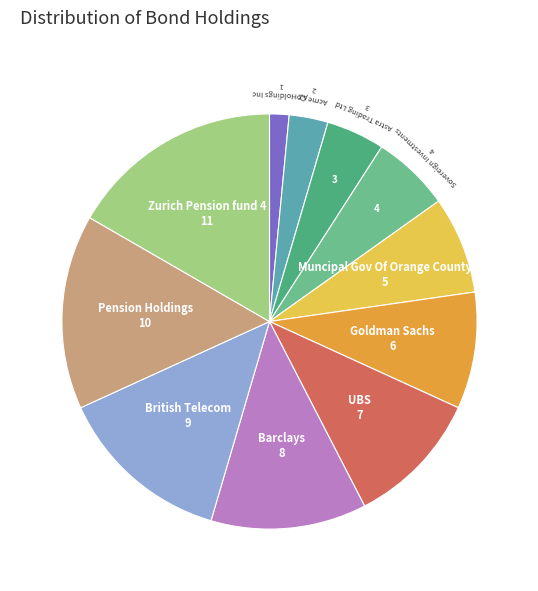

Does UBS represent more than half of the total?

No